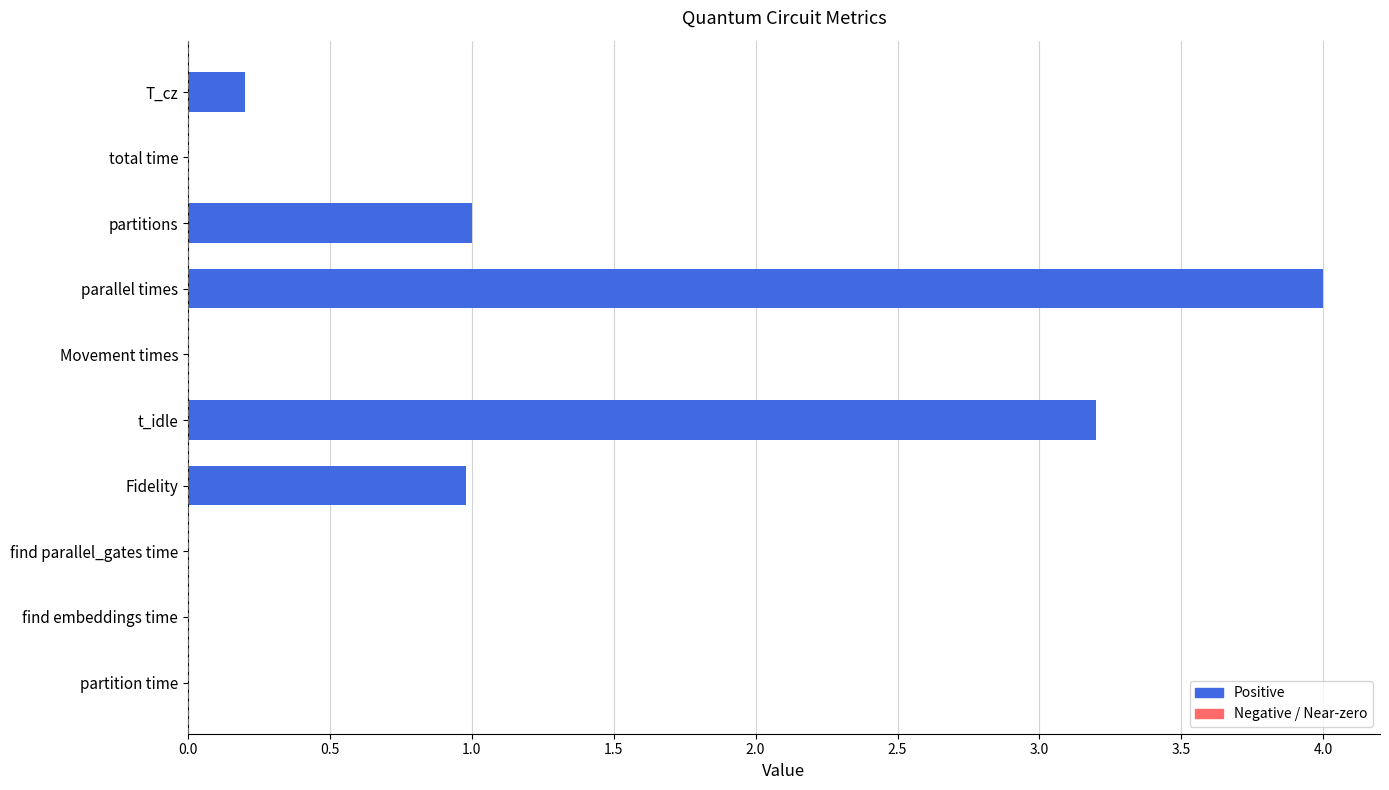

At which label is the value closest to 2?

partitions